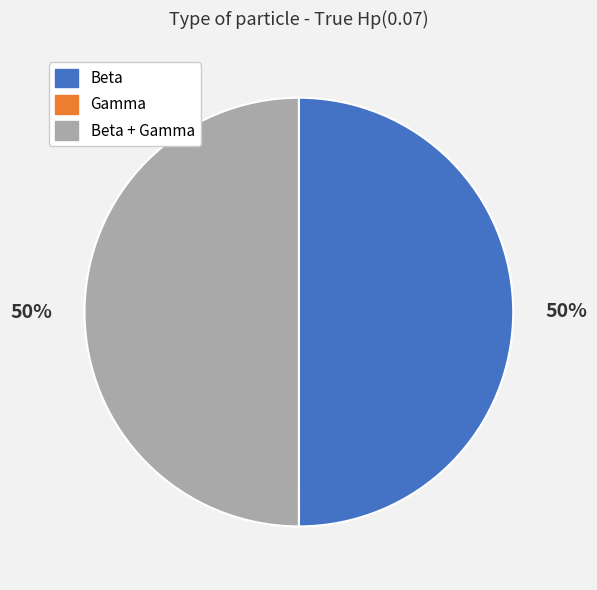

To the nearest percent, what is the average slice percentage?

33%